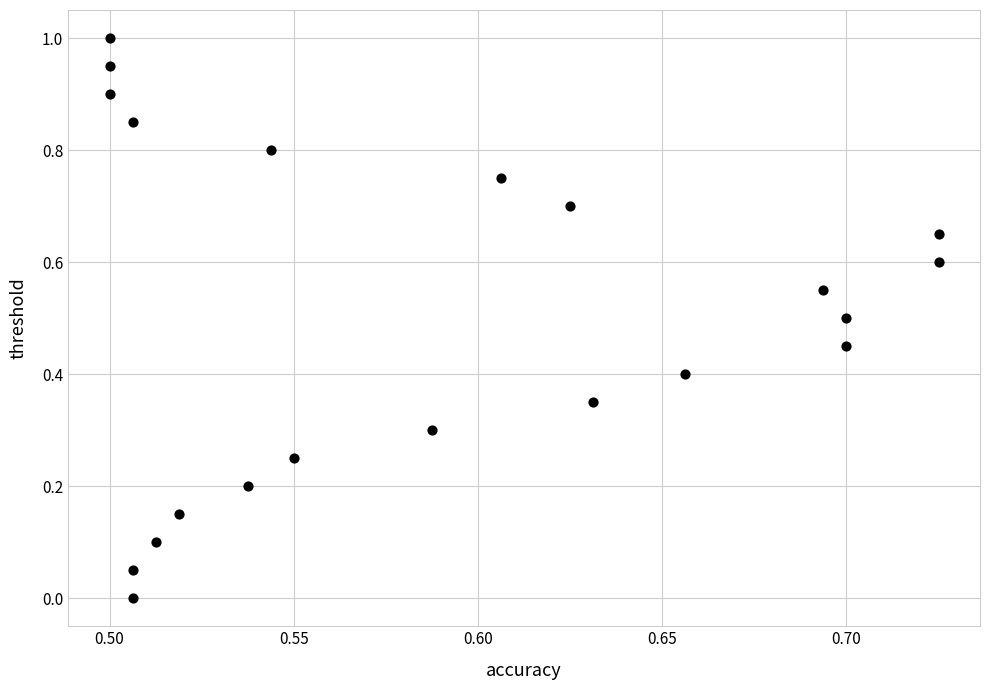

What is the range of Y values (max minus min)?

1.0